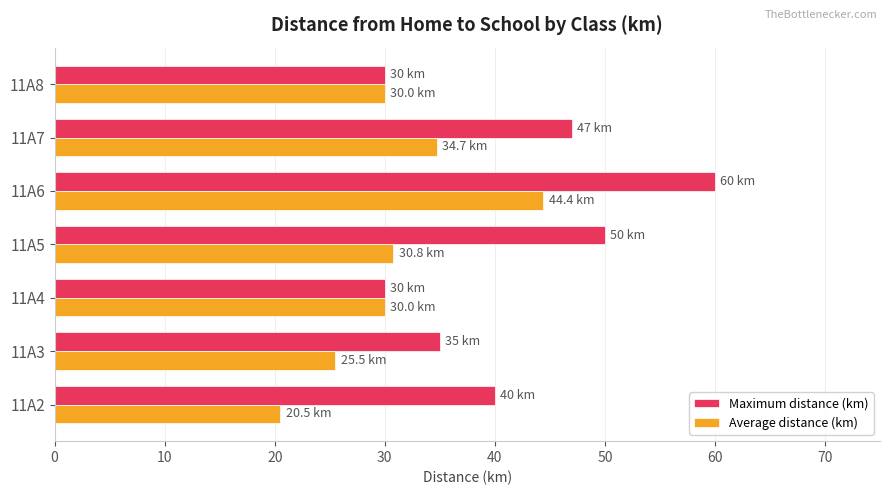

What is the difference between the maximum and second lowest values in the Average distance (km) series?

18.9